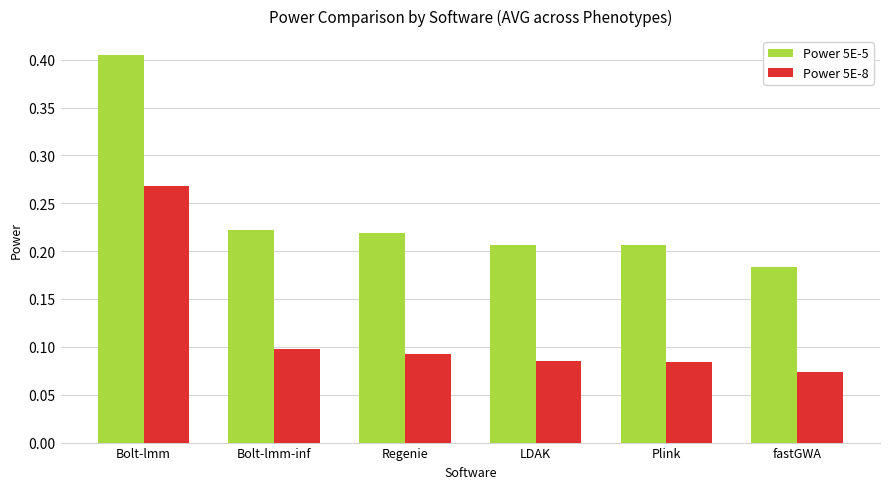

Which label corresponds to the smallest value in the chart?

fastGWA